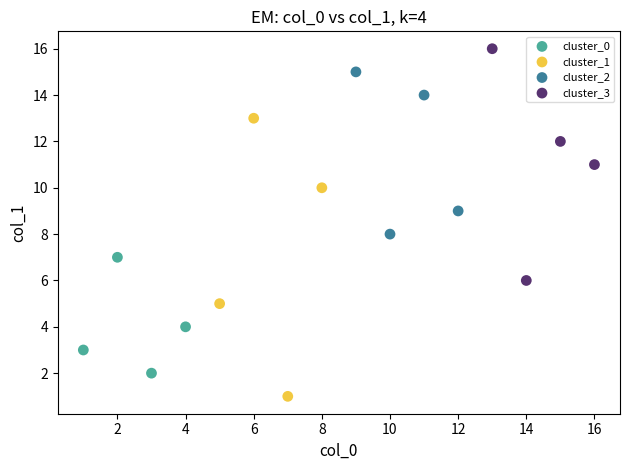

Which series has the widest spread of Y values?

cluster_1